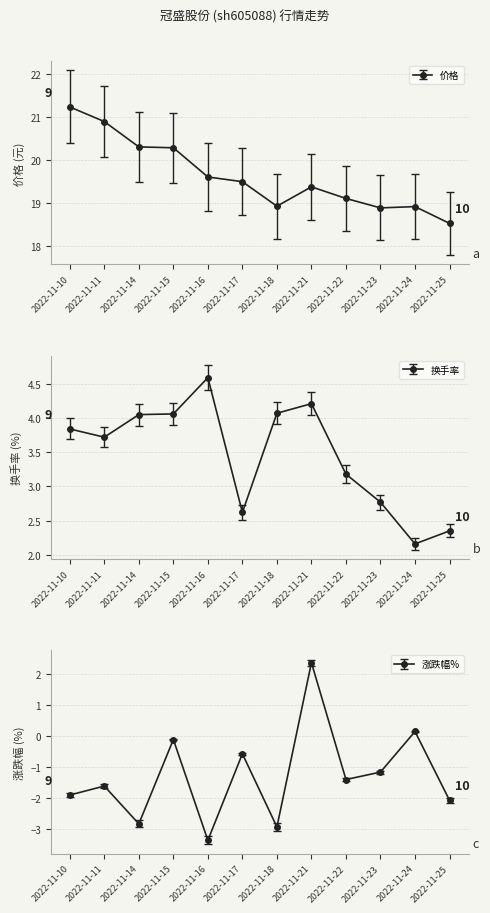

What is the highest value of the 换手率 series?

4.6